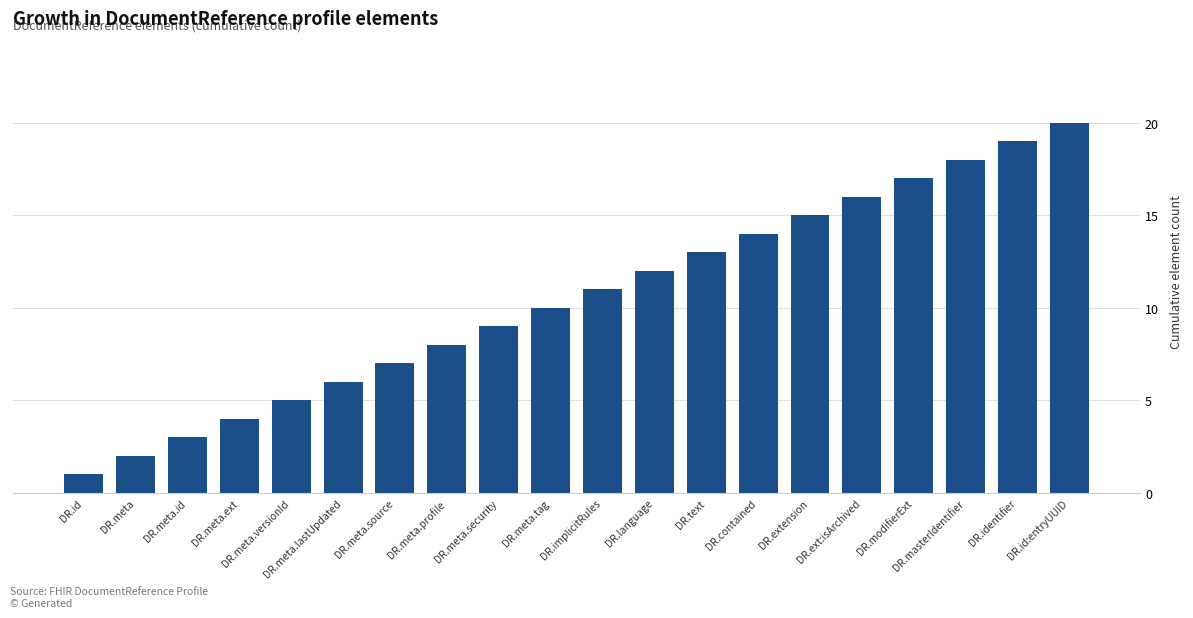

List the labels in order of value, largest first.

DR.id:entryUUID, DR.identifier, DR.masterIdentifier, DR.modifierExt, DR.ext:isArchived, DR.extension, DR.contained, DR.text, DR.language, DR.implicitRules, DR.meta.tag, DR.meta.security, DR.meta.profile, DR.meta.source, DR.meta.lastUpdated, DR.meta.versionId, DR.meta.ext, DR.meta.id, DR.meta, DR.id